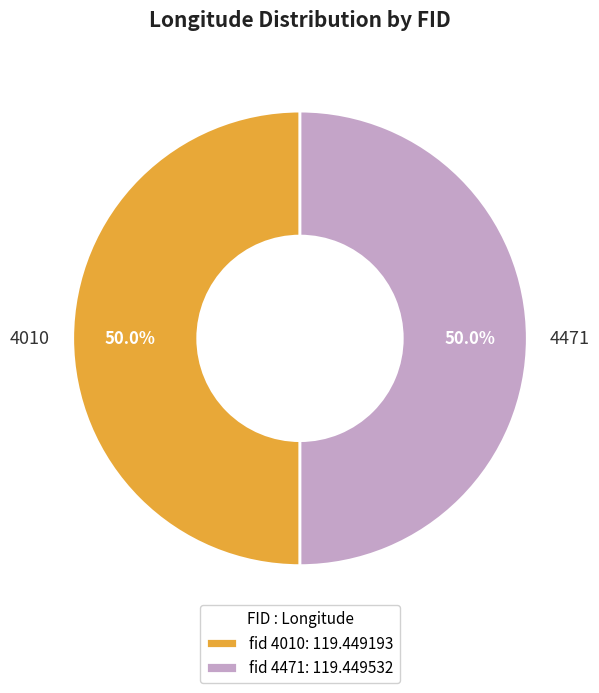

Is it true that 4471 is 63% of the pie?

False